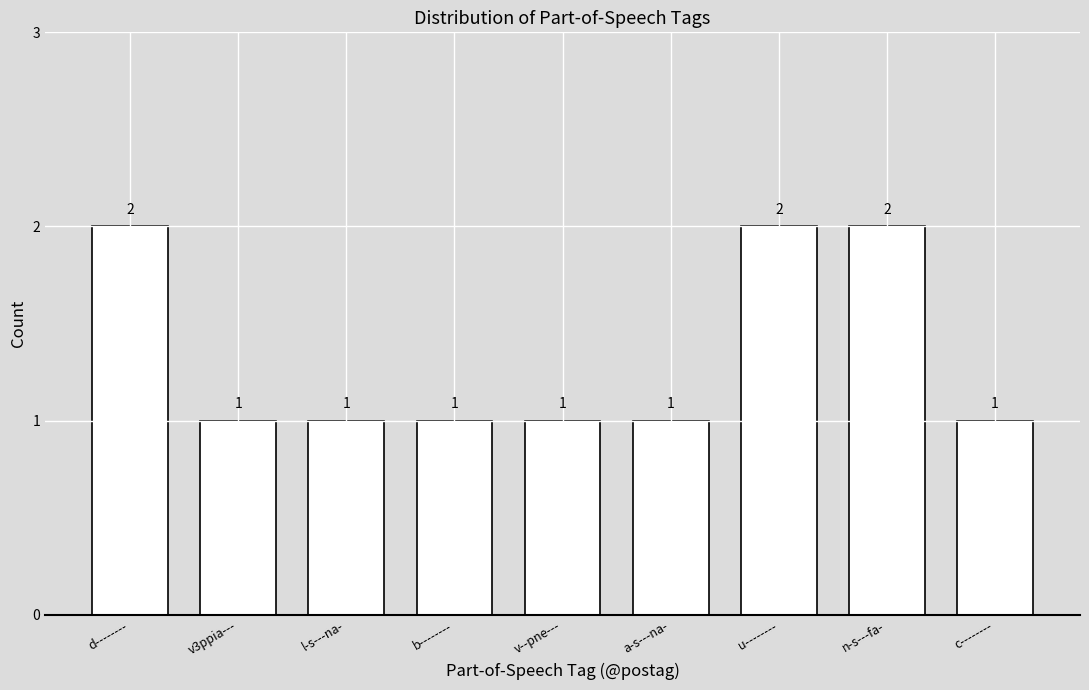

Reading left to right, list all the values displayed in this chart.

d--------=2	v3ppia---=1	l-s---na-=1	b--------=1	v--pne---=1	a-s---na-=1	u--------=2	n-s---fa-=2	c--------=1